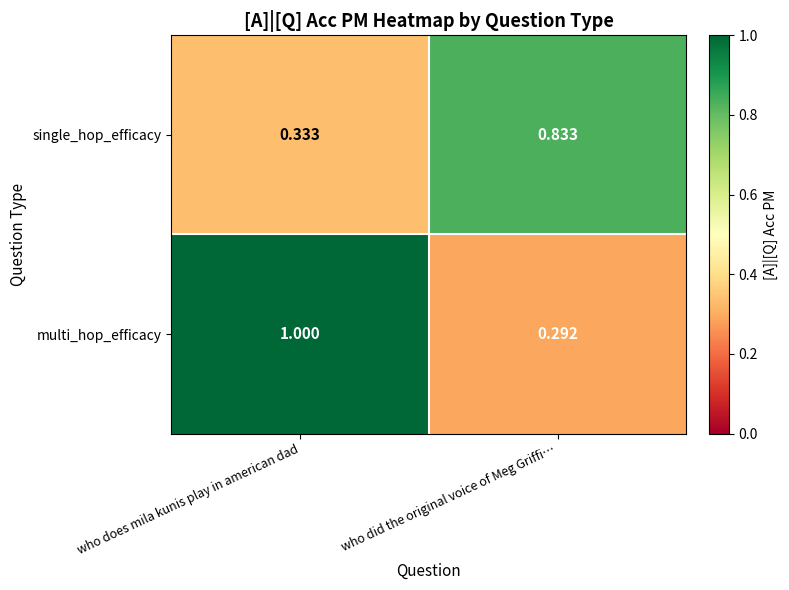

Which series has the largest range (max minus min)?

multi_hop_efficacy